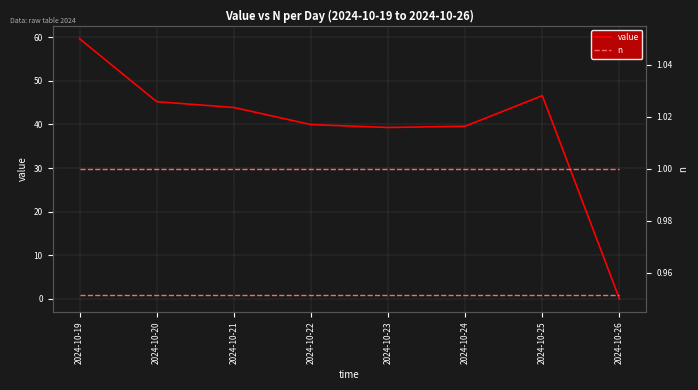

Is it true that value equals 43.9 at 2024-10-21?

True